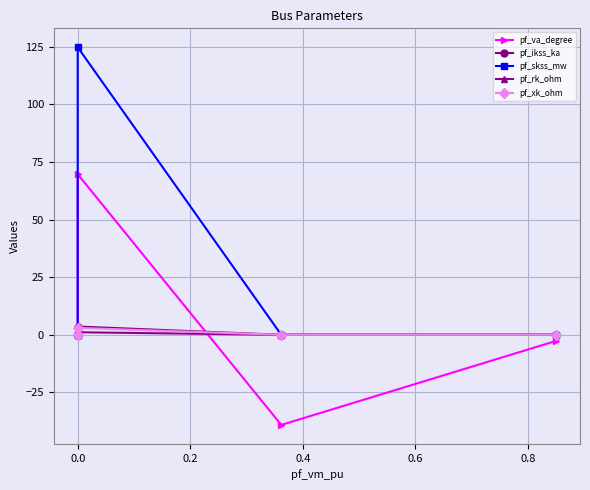

In pf_skss_mw, how many points are higher than both neighbors (excluding endpoints)?

1